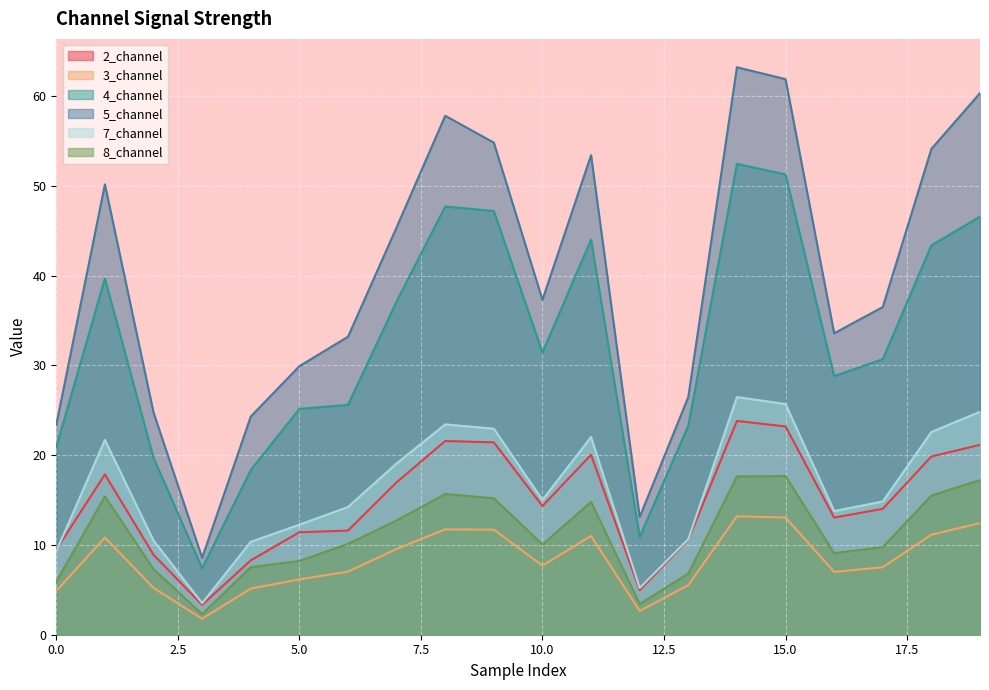

At which category is the sum across all series the highest?

14